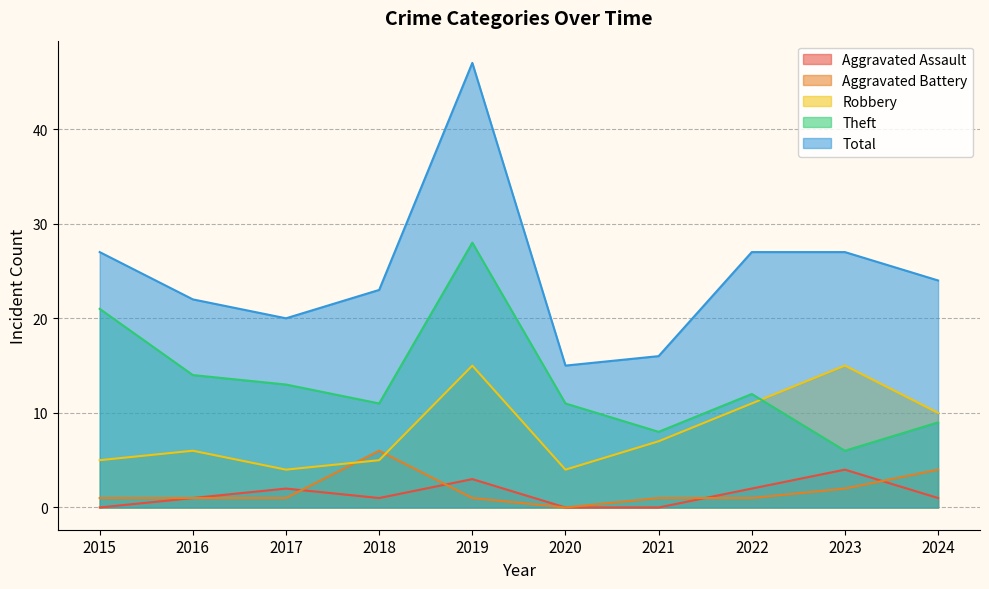

True or false: Robbery and Total intersect in this chart.

False